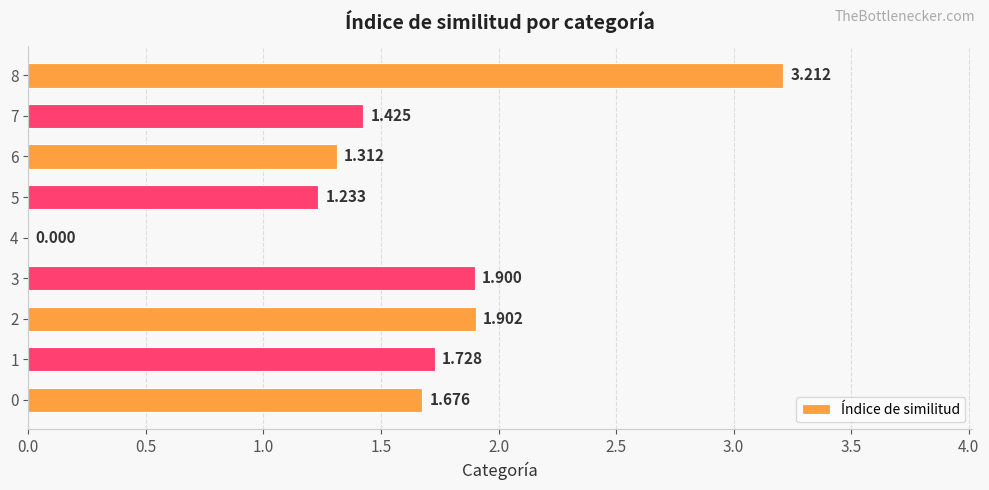

What is the maximum value shown in the chart?

3.2